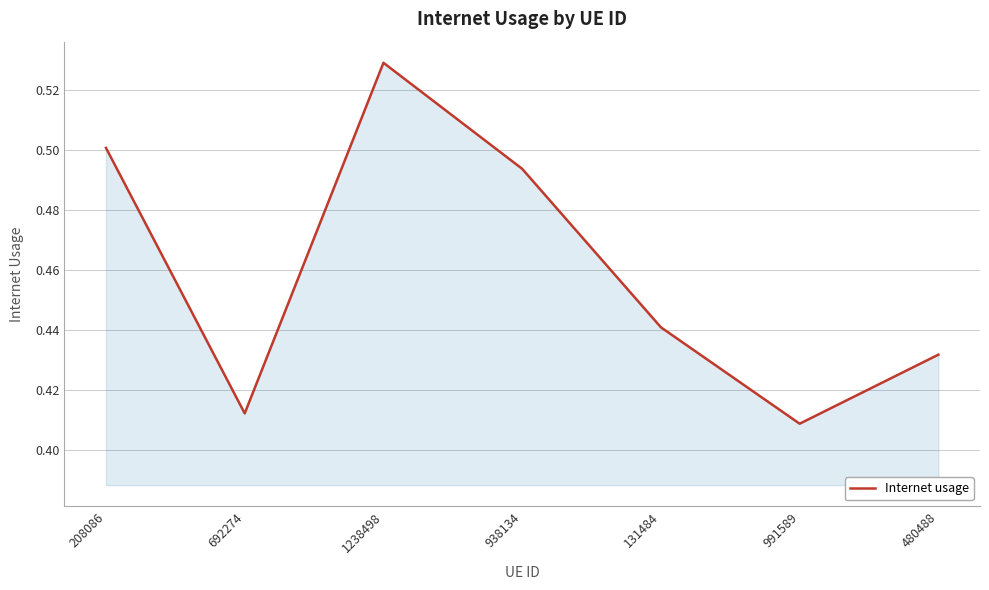

What position from the right is 938134?

4